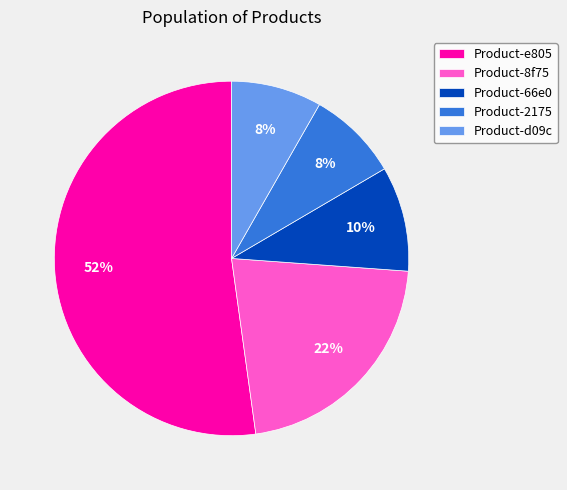

Combined, do Product-2175 and Product-e805 account for over 50%?

Yes